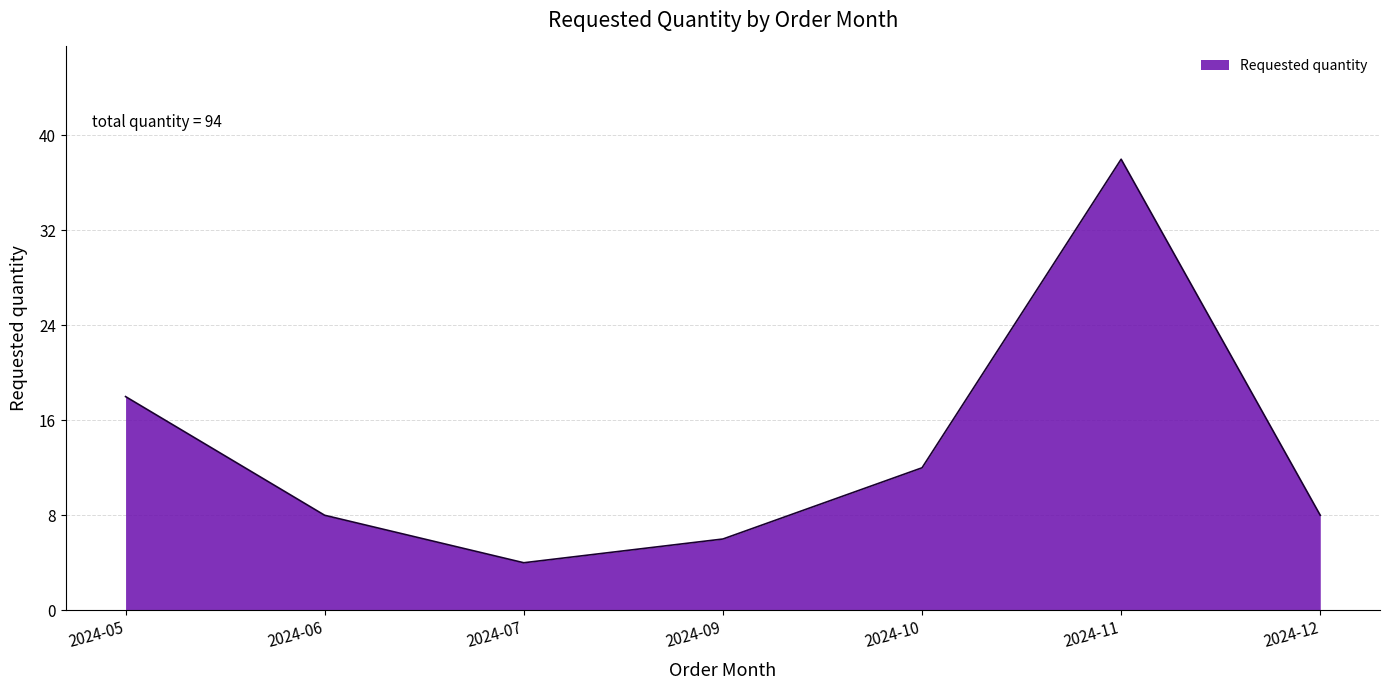

What is the difference between the maximum and minimum values?

34